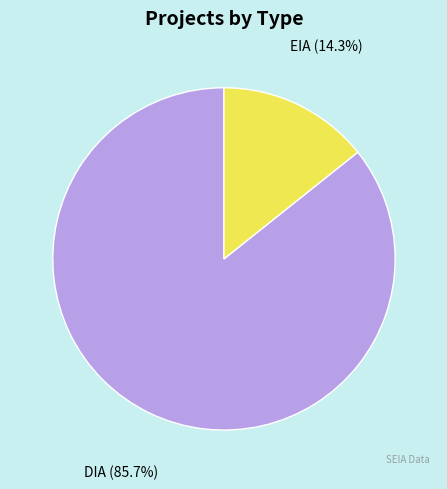

Is there any slice that represents more than half of the pie?

Yes